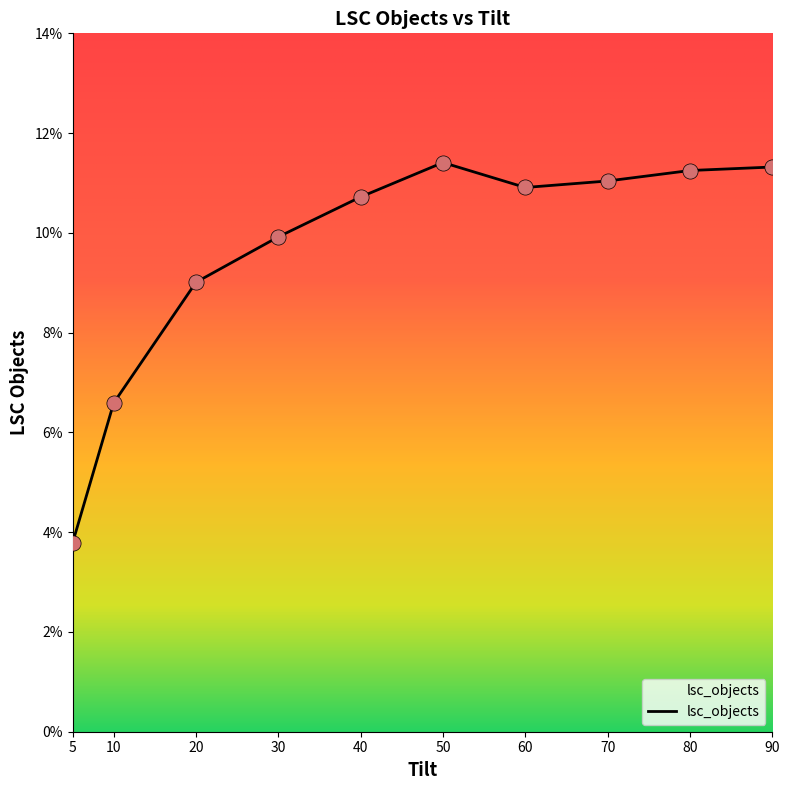

Which has a higher value, 80 or 40?

80